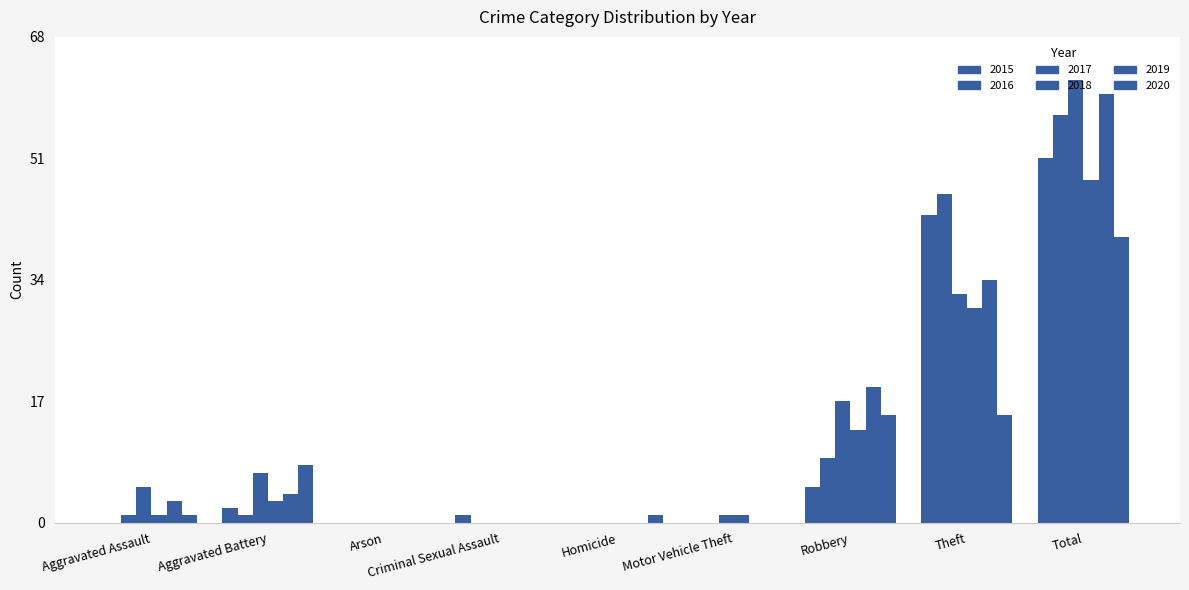

True or false: 2018 has a value of 0 at Aggravated Assault.

False